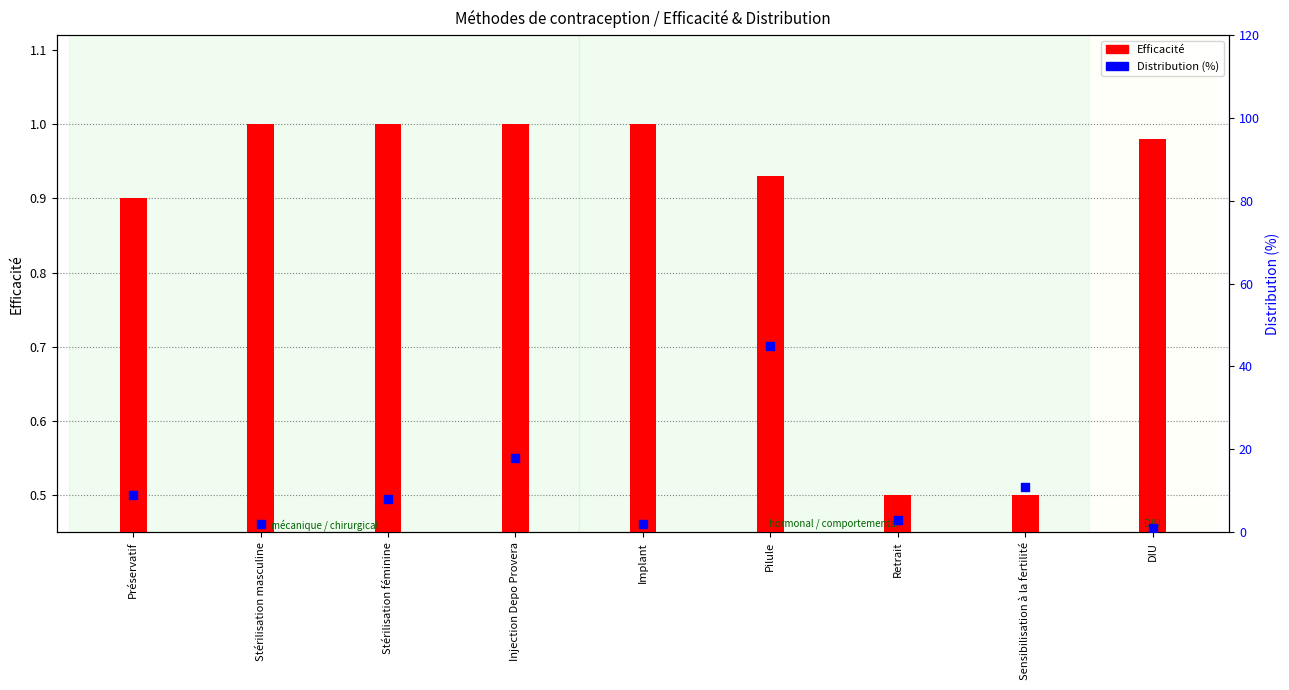

Which series contains the highest Y value?

Distribution (%)